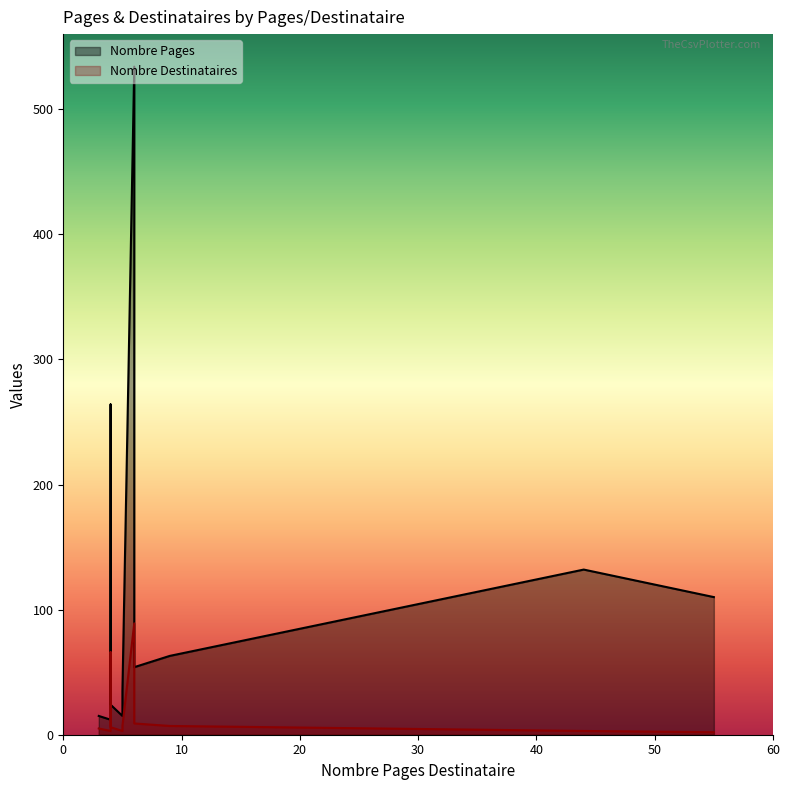

Count the number of categories in the chart.

12